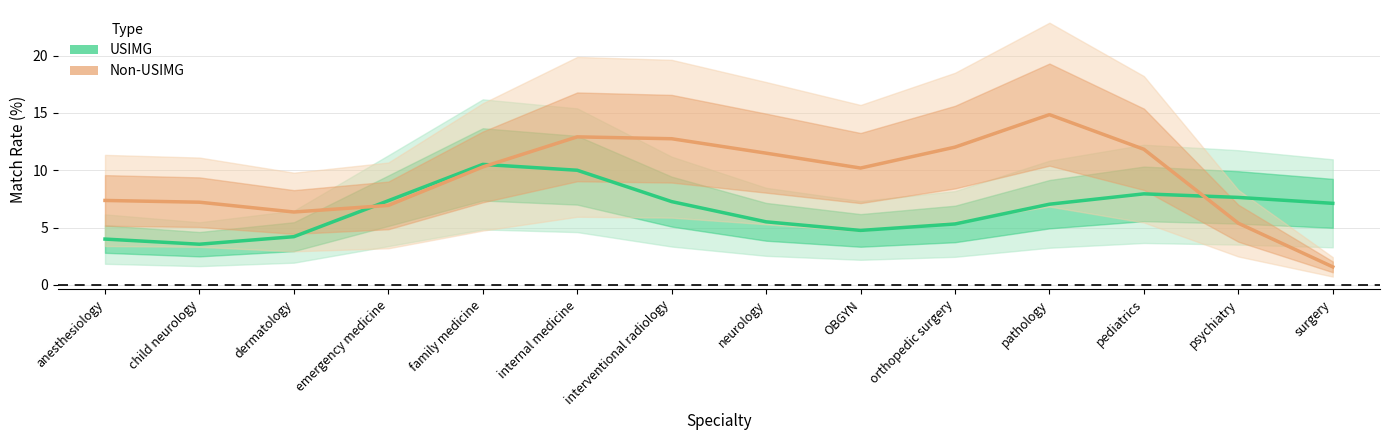

What position from the right is child neurology?

13